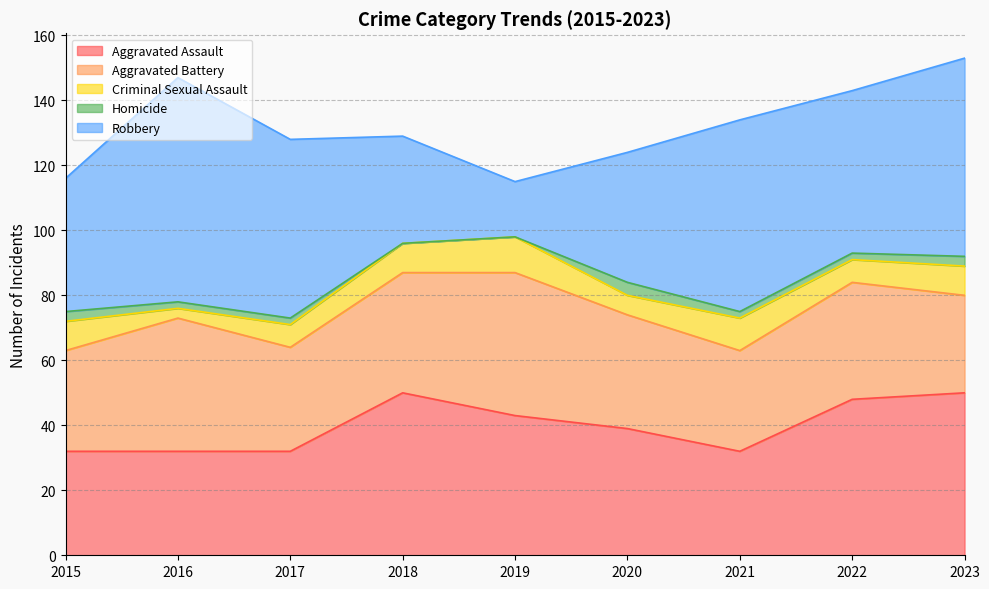

What is the difference between the maximum and second lowest values in the Aggravated Battery series?

13